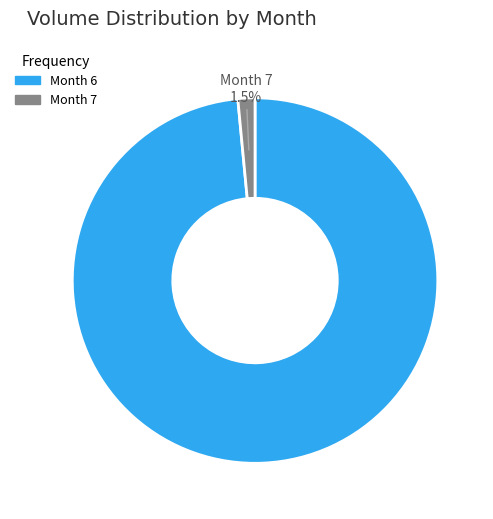

Does any single category account for the majority?

Yes